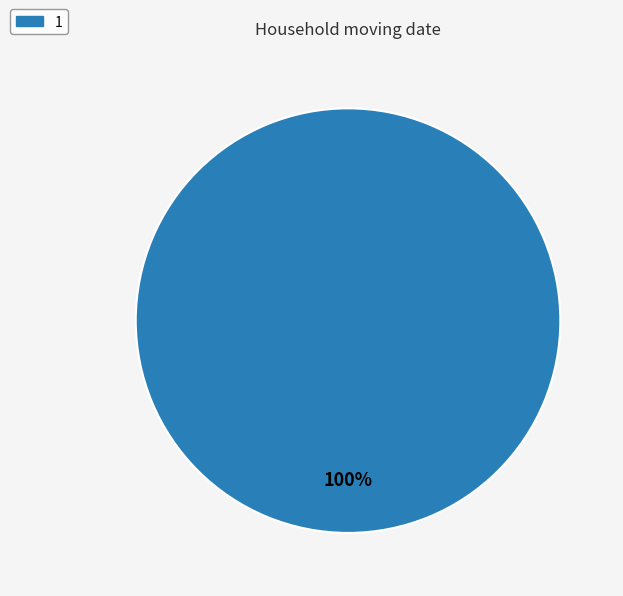

To the nearest percent, what portion does 1 represent?

100%